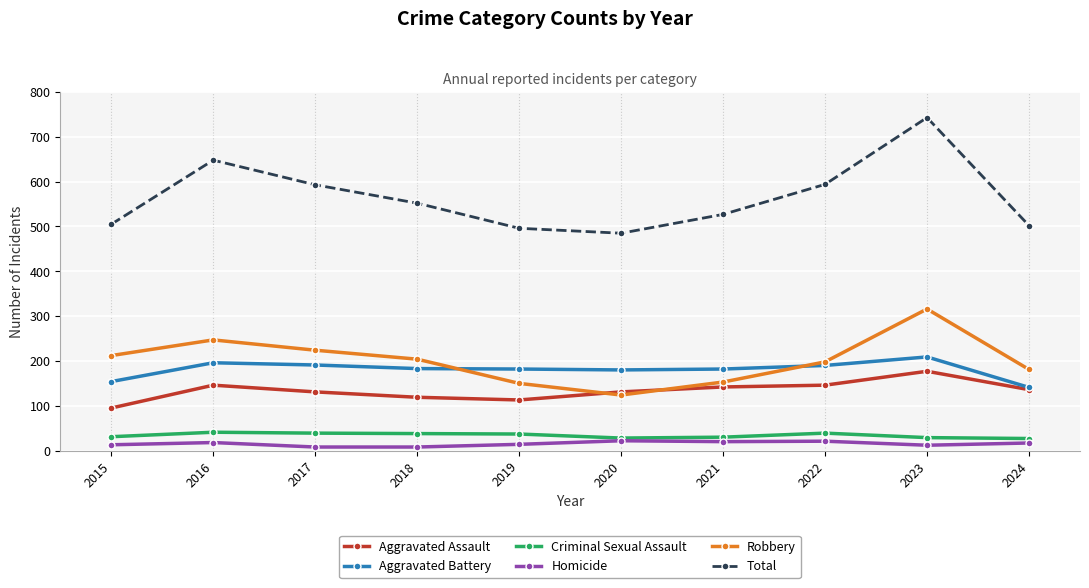

The Aggravated Battery series shows 71 at 2019. True or false?

False